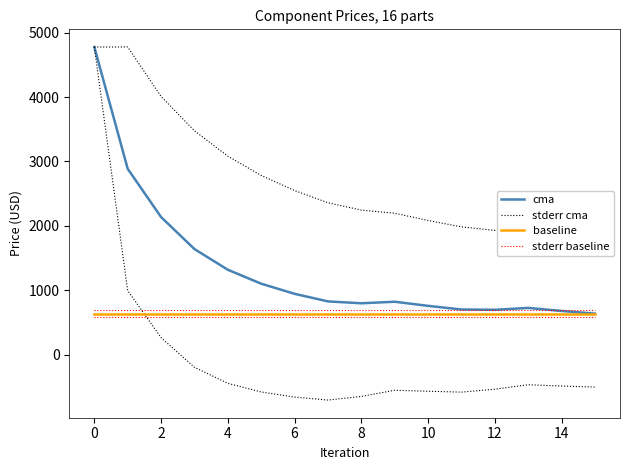

What is the sum of all stderr baseline values?

11016.3